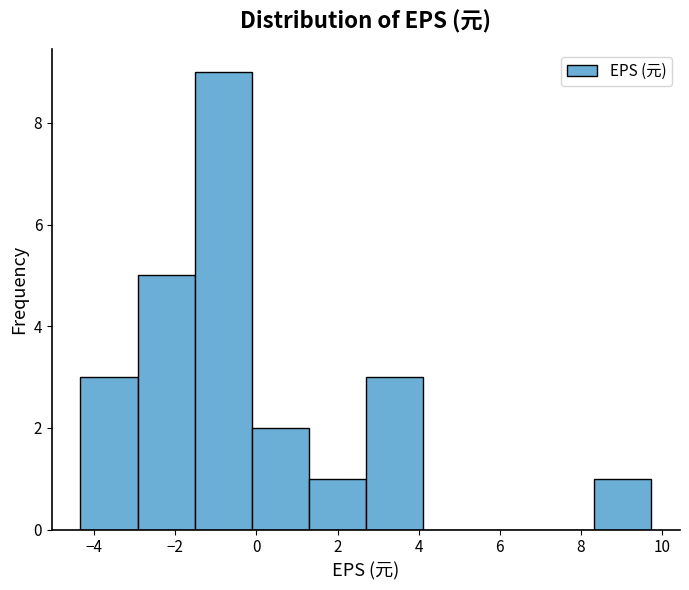

How tall is the bar that spans 2.8 to 4.2 on the x-axis? Neither the bar edges nor the heights are printed on the chart, so give them approximately, as read against the axes.

3